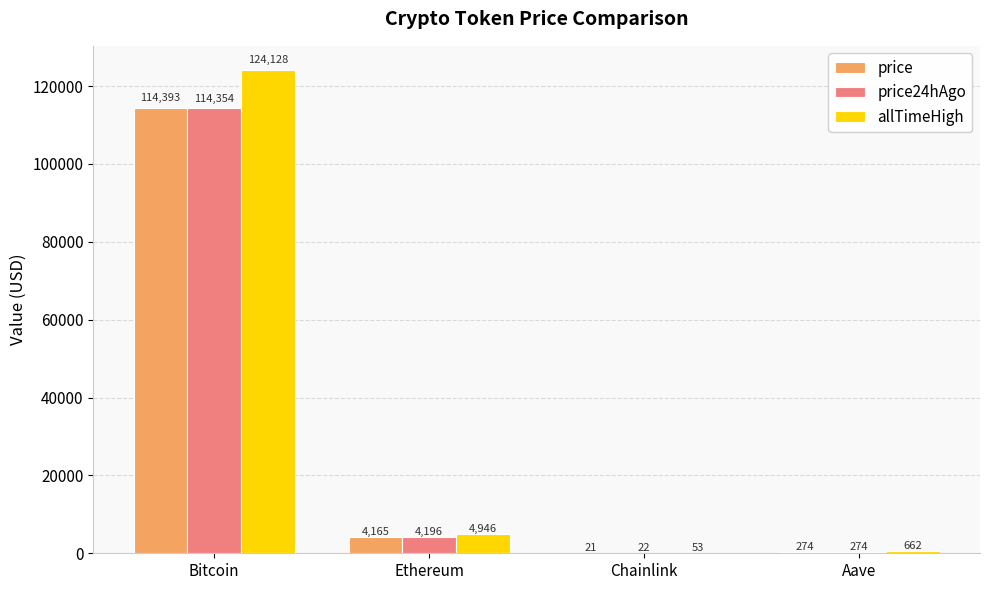

Between Bitcoin and Aave, which series saw the biggest shift?

allTimeHigh